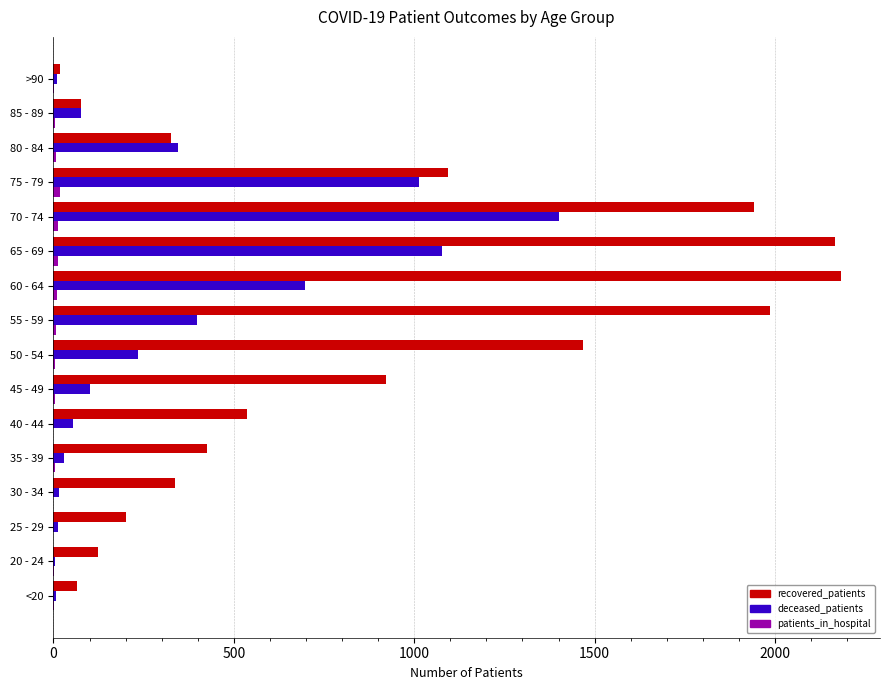

Is the value of recovered_patients at 25 - 29 greater than the value of deceased_patients at 40 - 44?

Yes